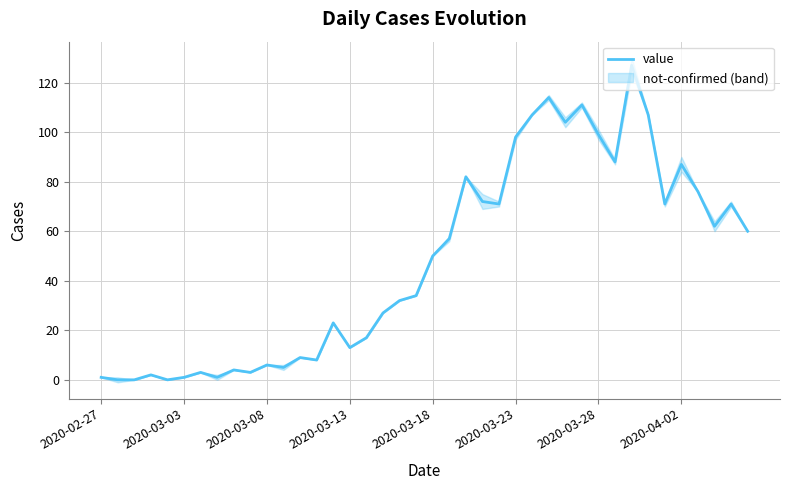

What is the ratio of the value at 37 to the value at 32?

0.5